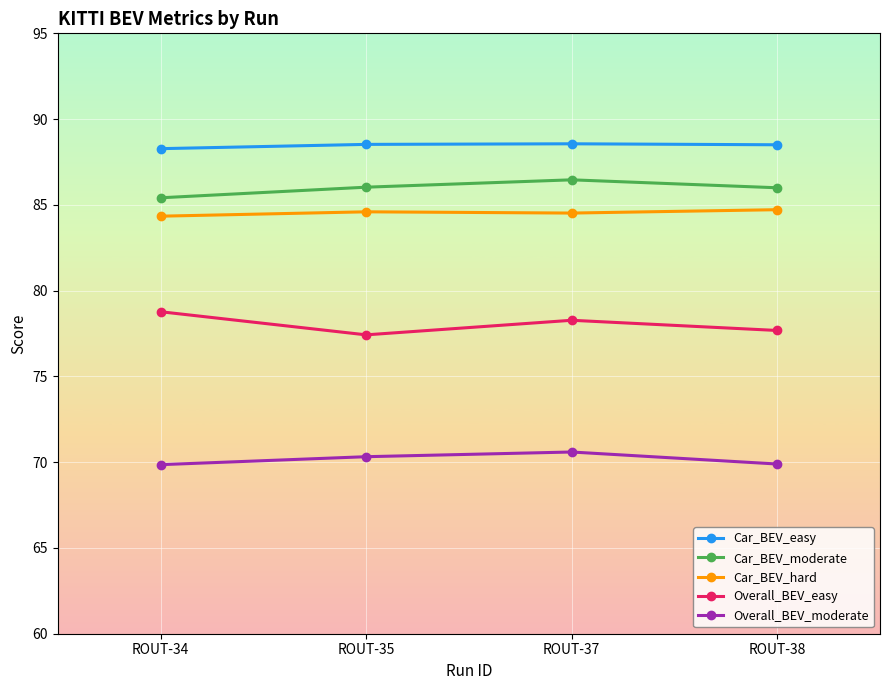

What is the sum of all Car_BEV_easy values?

353.9